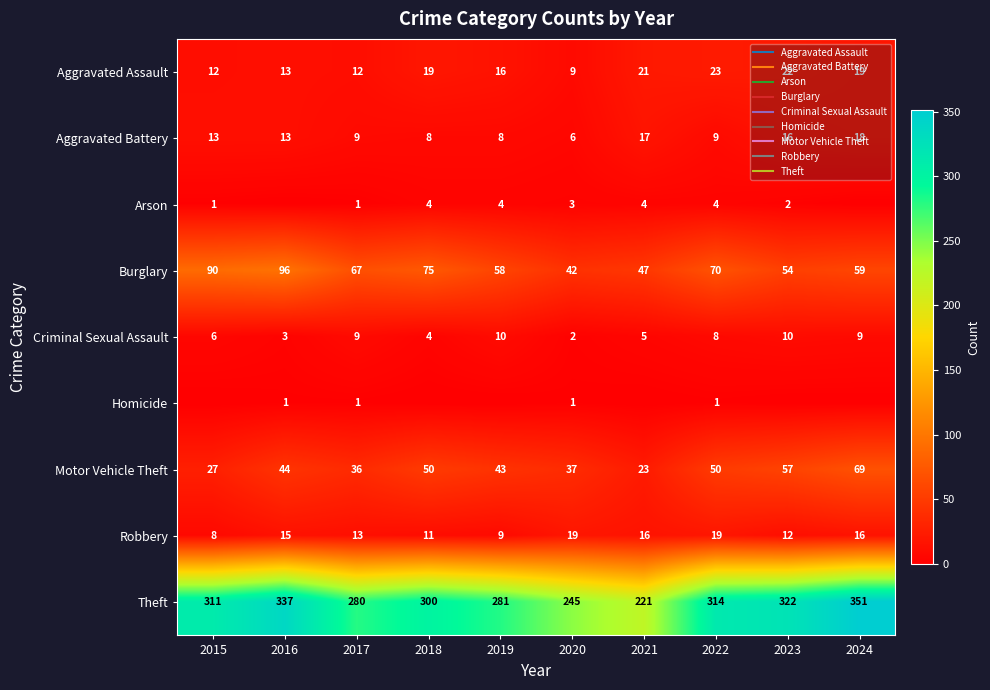

Which category has the highest value across all series?

2024